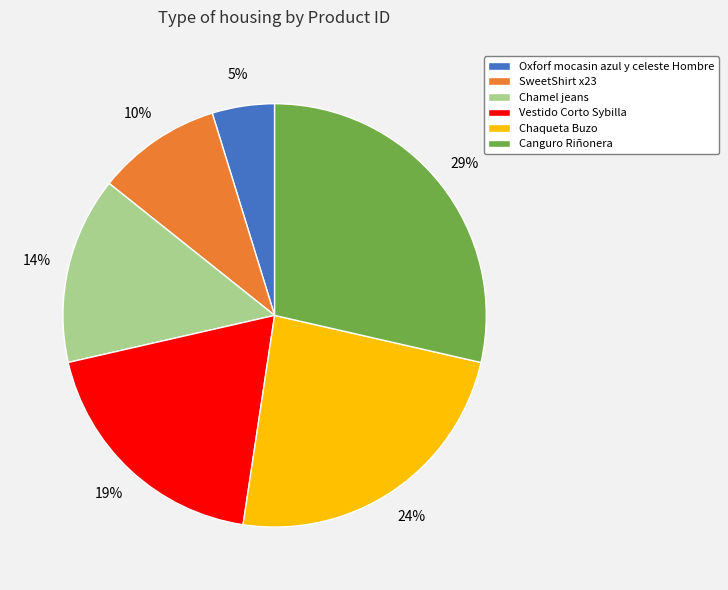

To the nearest percent, what portion does Oxforf mocasin azul y celeste Hombre represent?

5%